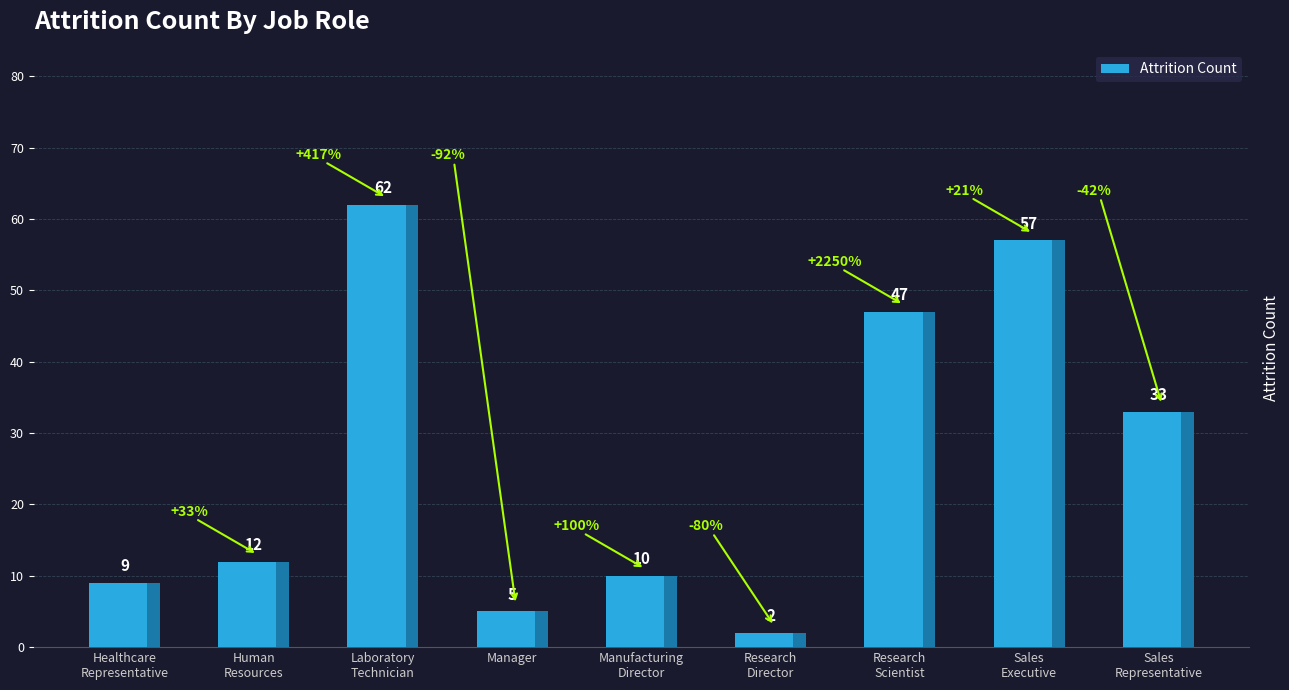

What is the approximate value at Laboratory
Technician, to the nearest 5?

60